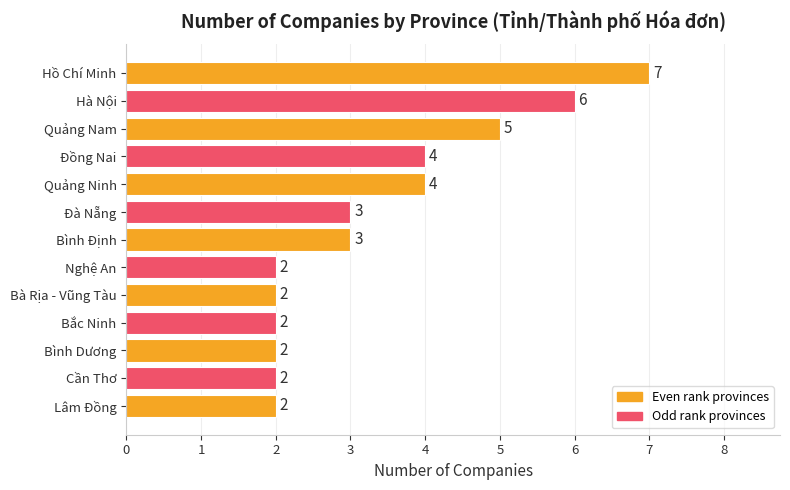

At which category does the chart reach its peak across all series?

Hồ Chí Minh